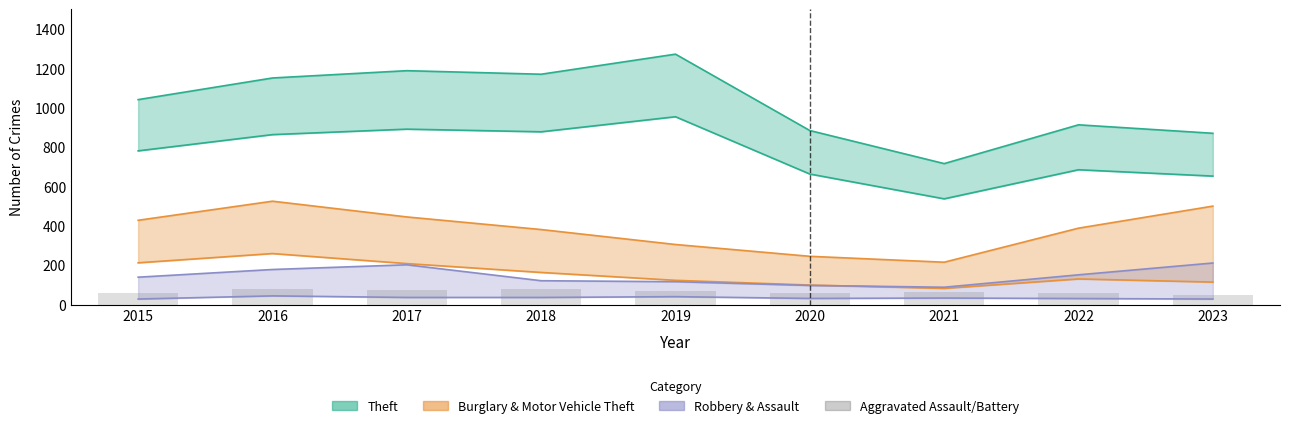

What is the value of the 7th bar from the left?

63.0